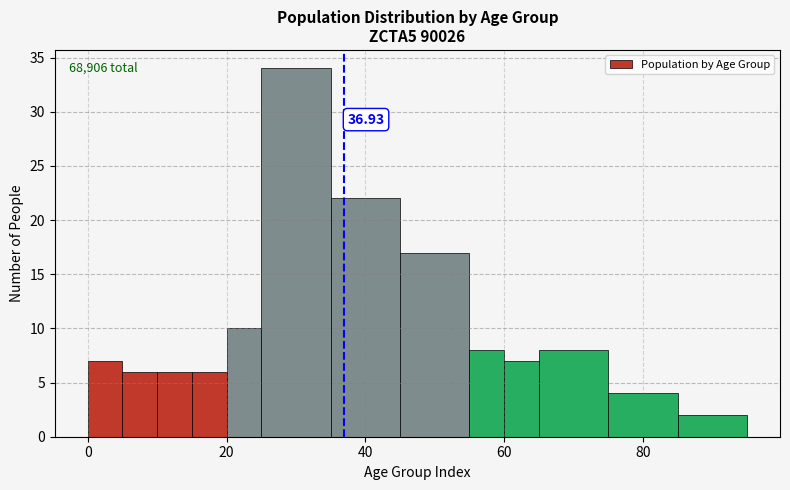

Read against the x-axis, roughly where is the centre of the tallest bar?

30